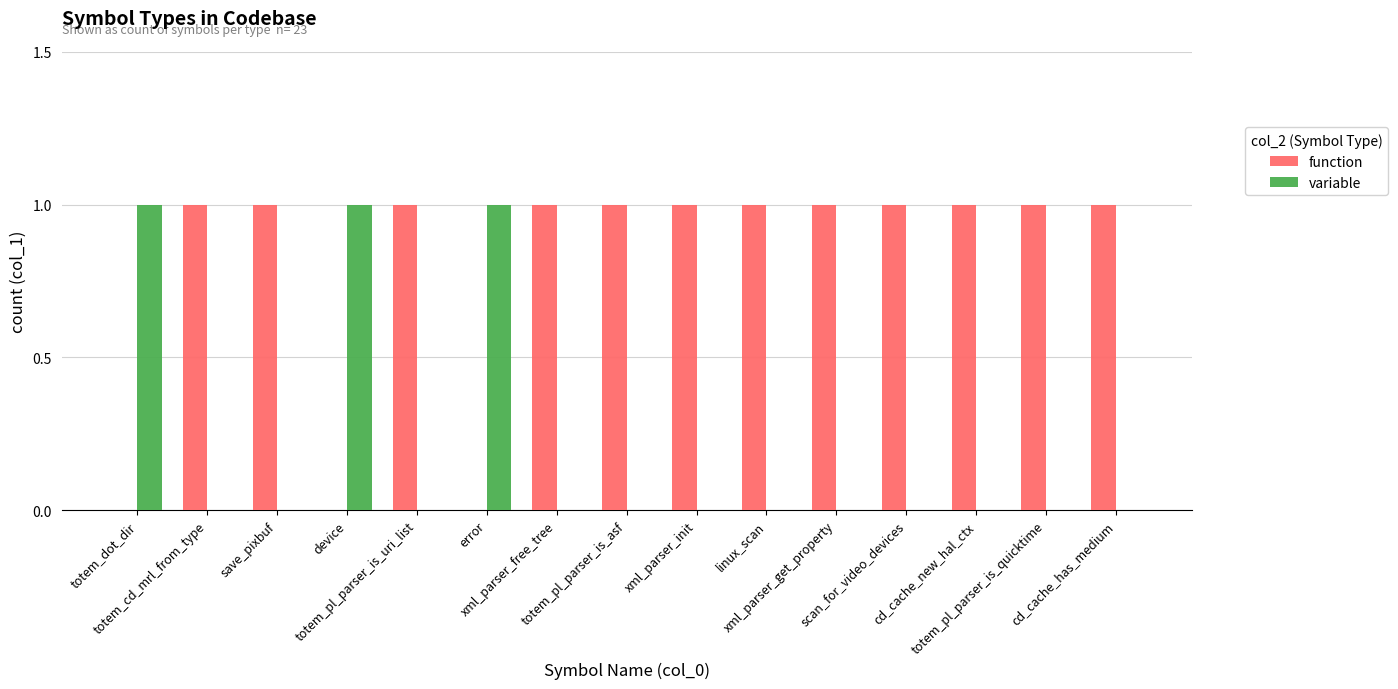

What is the sum of all function values?

12